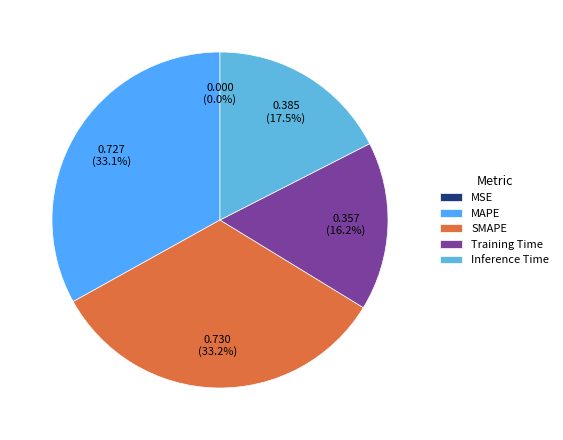

To the nearest percent, what percentage of the pie is MAPE?

33%